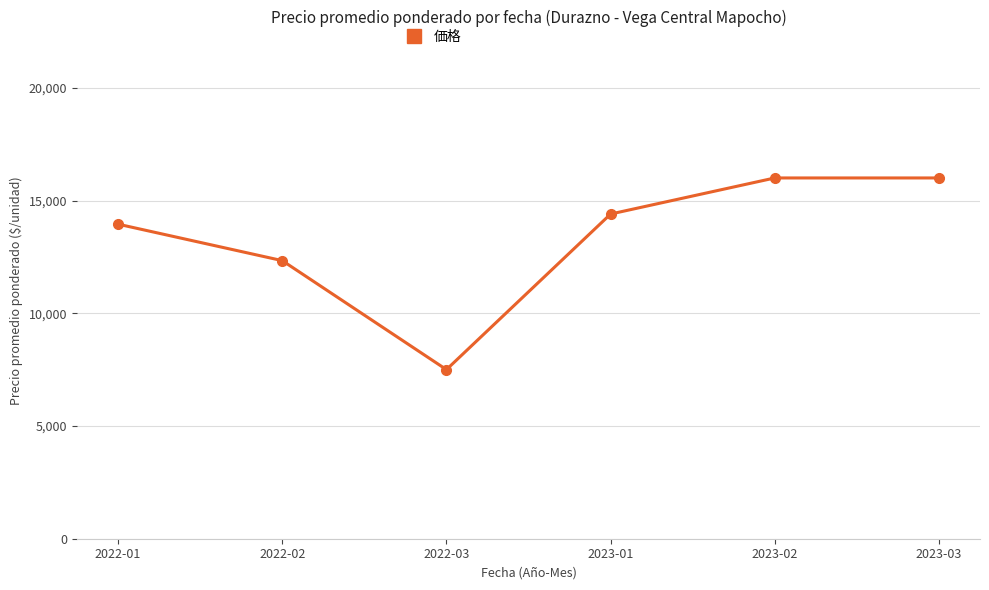

What is the label of the 5th point from the right?

2022-02